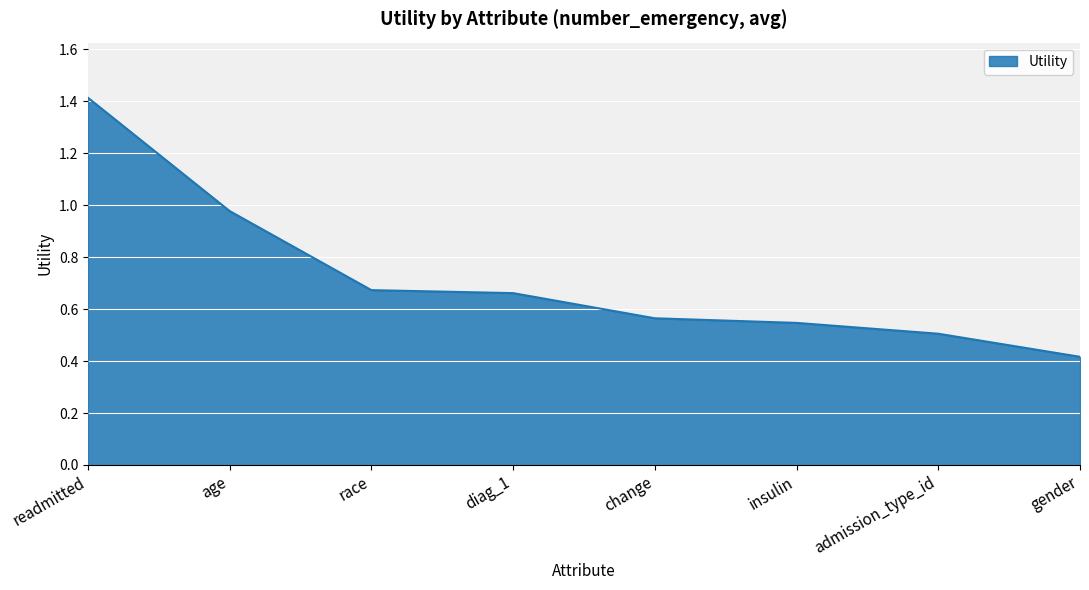

At which category does the chart reach its peak across all series?

readmitted